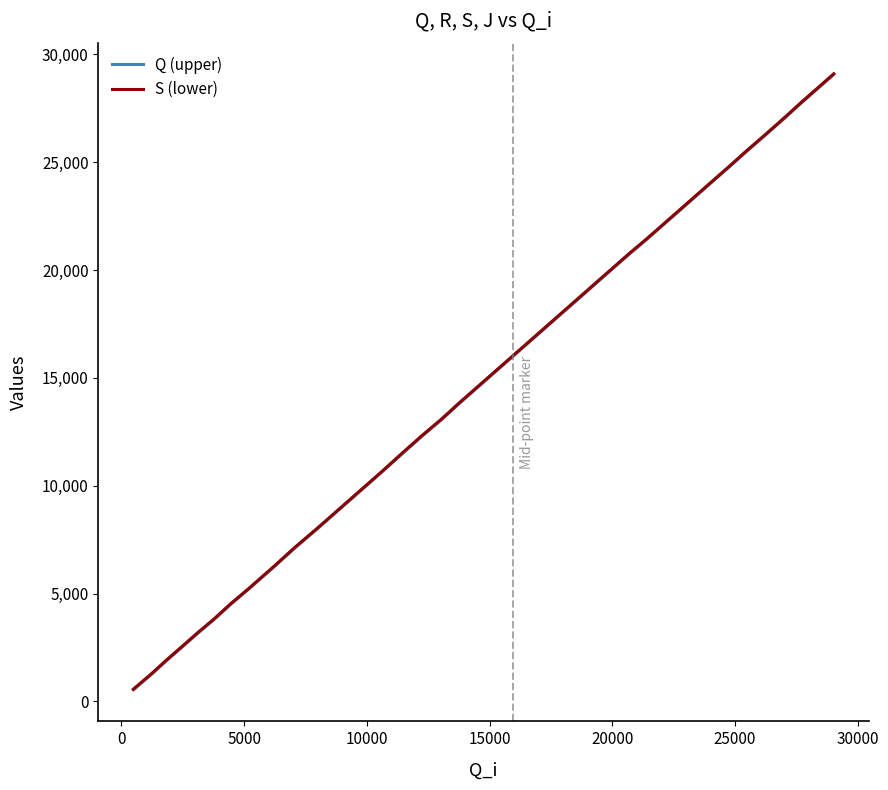

What is the highest value of the Q (upper) series?

29078